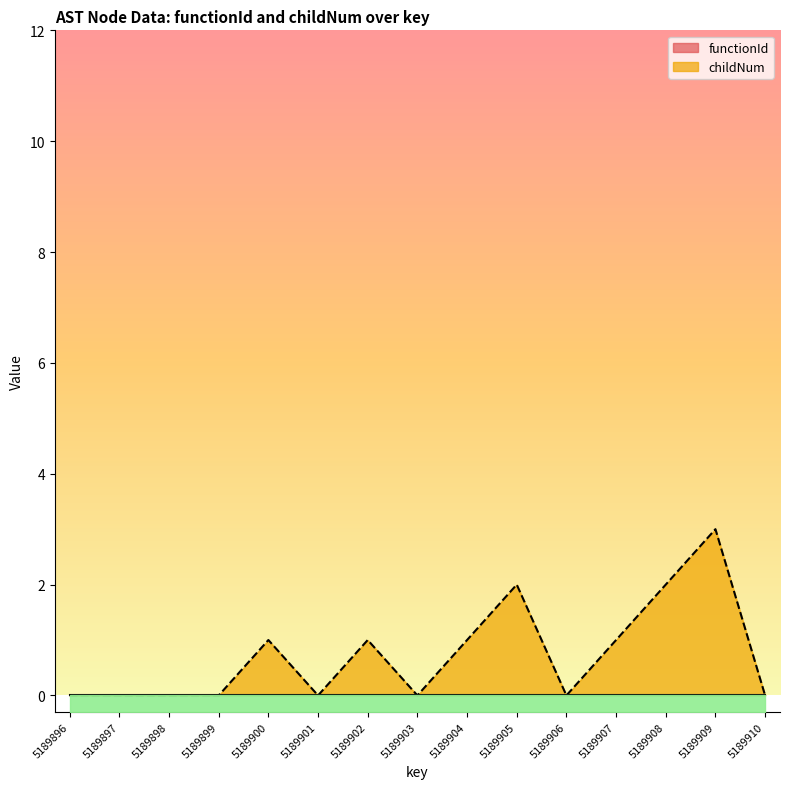

List the labels in order of value, largest first.

5189909, 5189905, 5189908, 5189900, 5189902, 5189904, 5189907, 5189896, 5189897, 5189898, 5189899, 5189901, 5189903, 5189906, 5189910